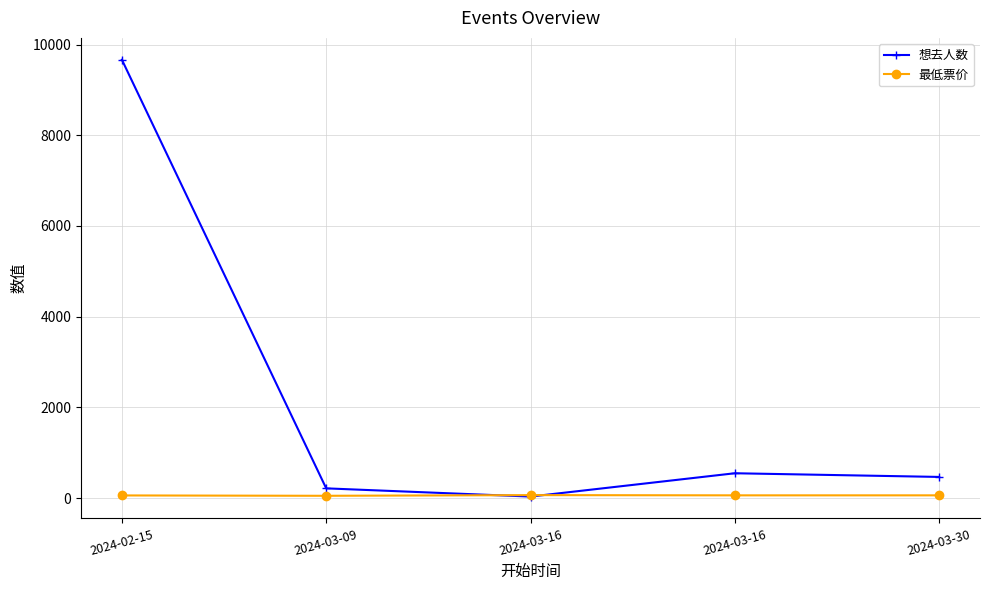

Is this an area chart (filled region under the line)?

No